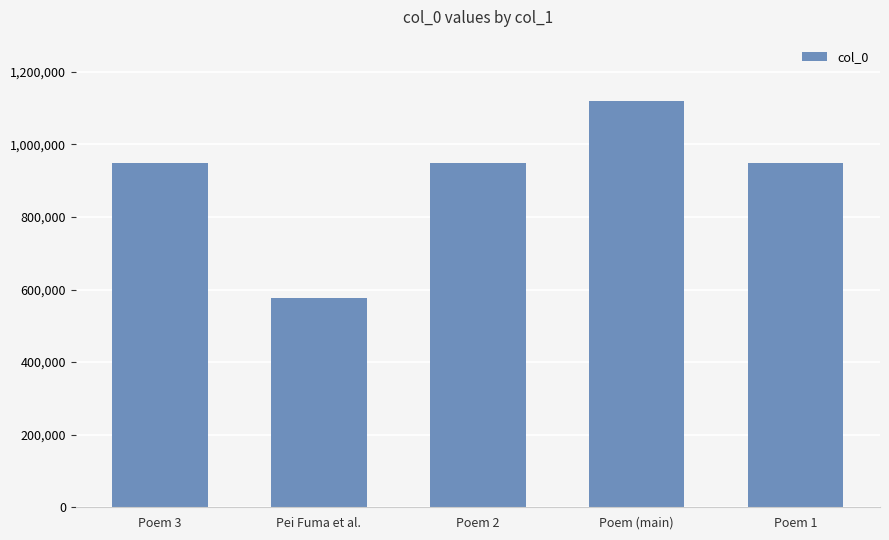

What is the sum of all values?

4542709